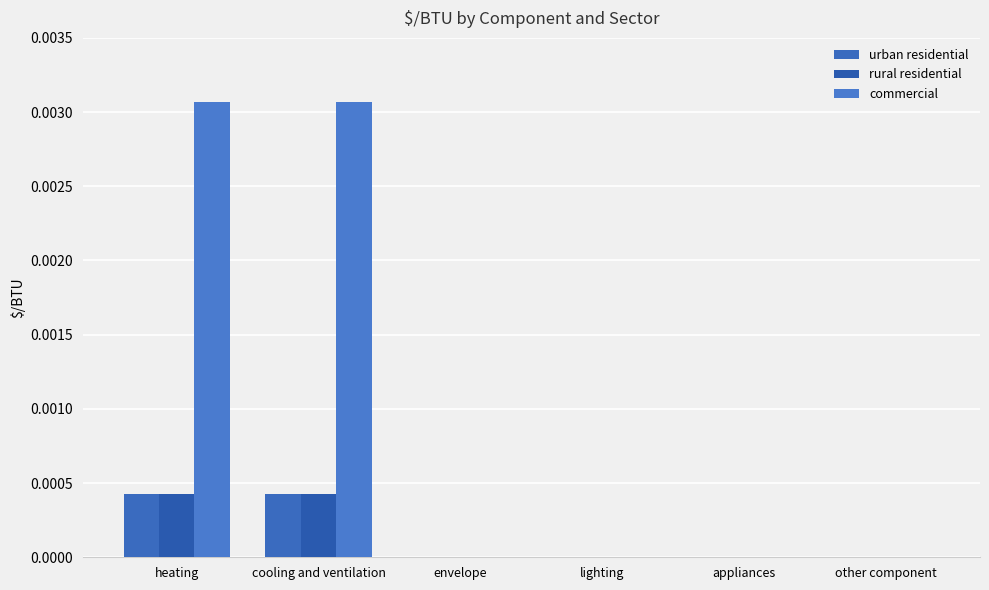

How many data points does each series have?

6